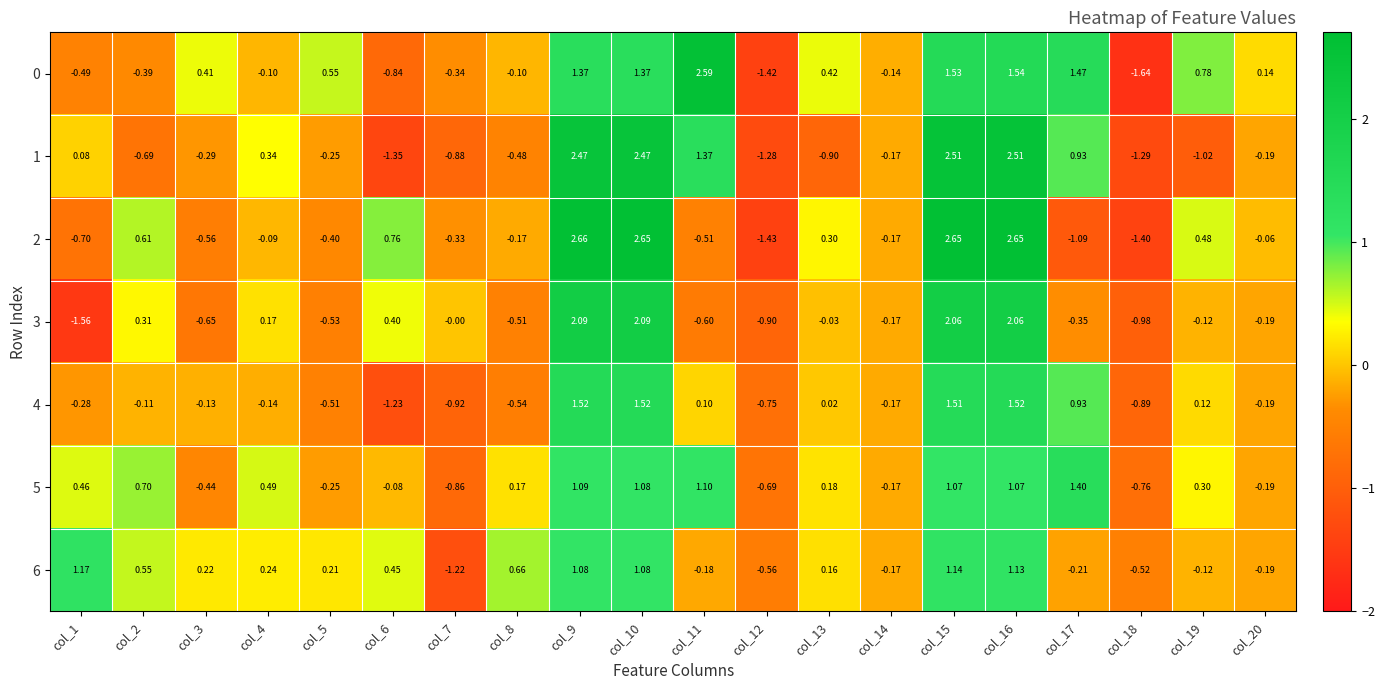

At col_5, list the series in order from largest to smallest.

0, 6, 1, 5, 2, 4, 3